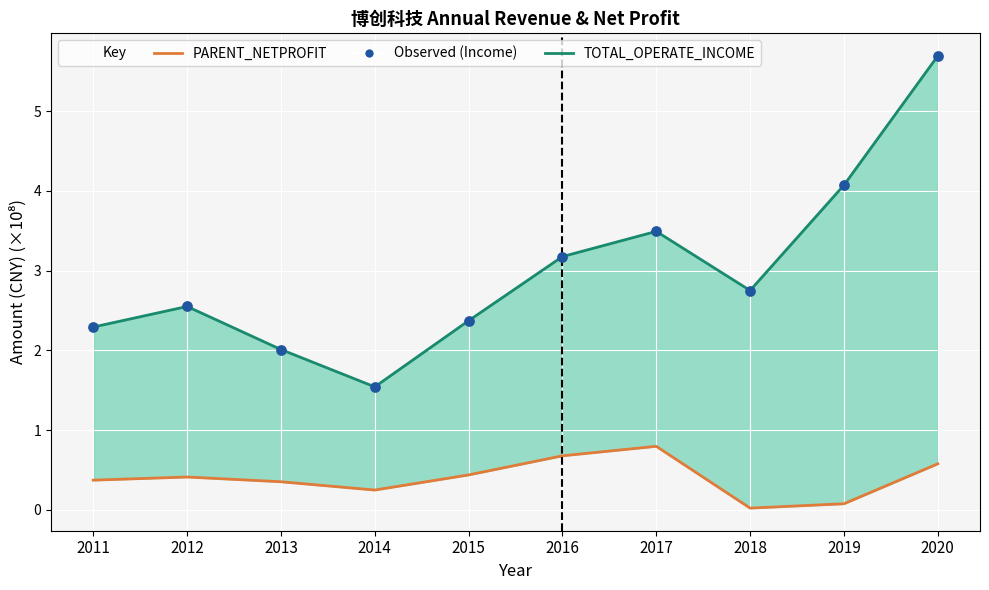

What is the total value across all series at 2013?

2.4